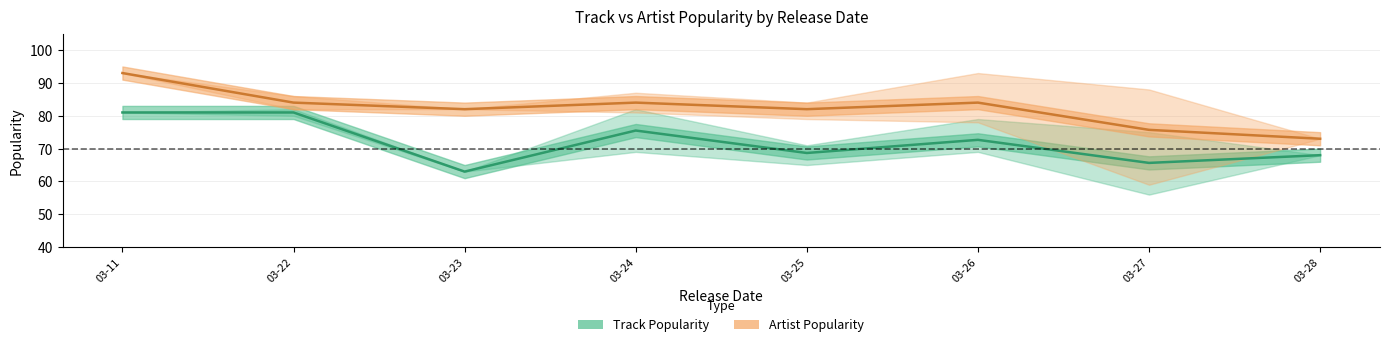

At which category is the sum across all series the highest?

03-11